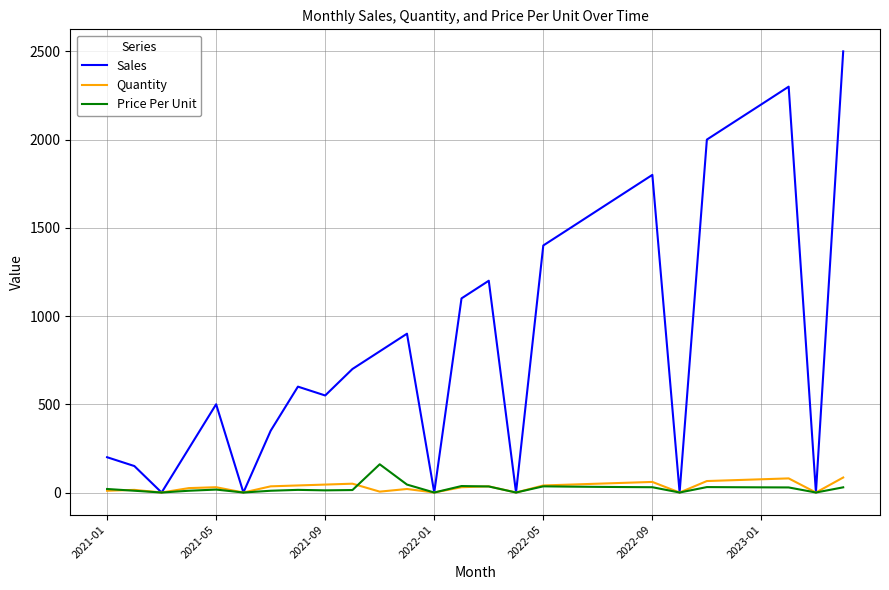

How many values in the Sales series are below 800?

14